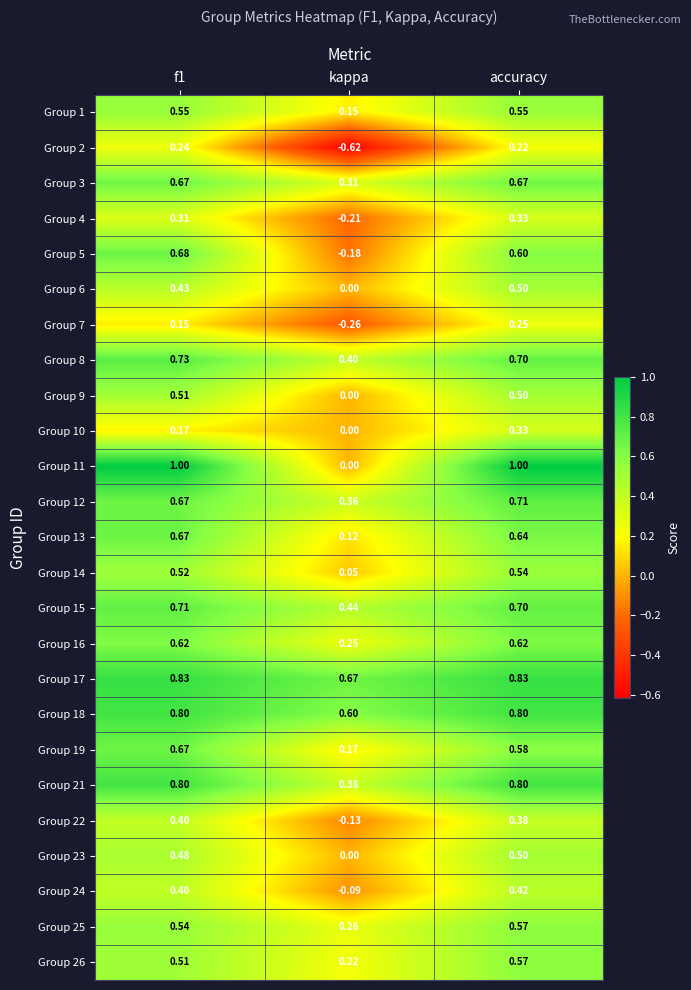

At which label is Group 22 closest to 0?

kappa